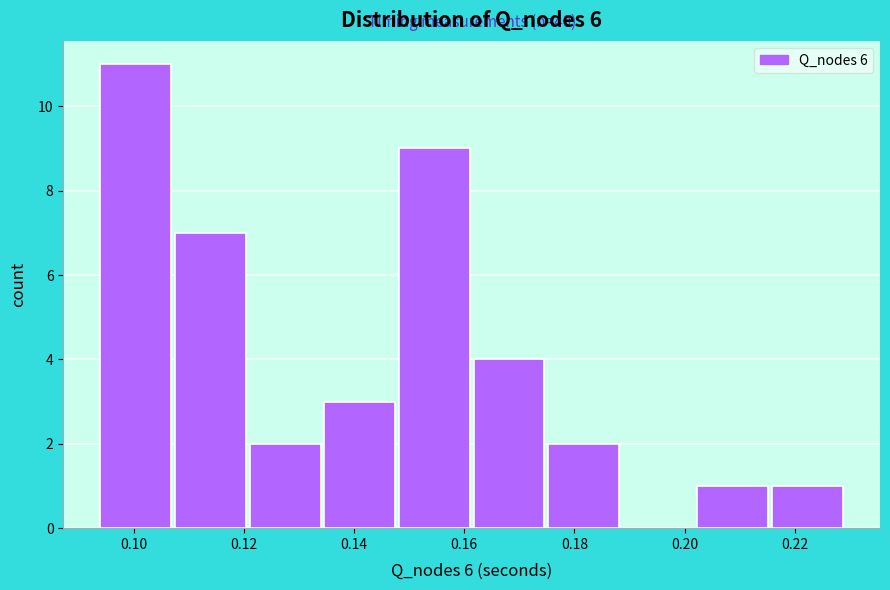

Which range on the x-axis has the tallest bar?

0.094 to 0.108